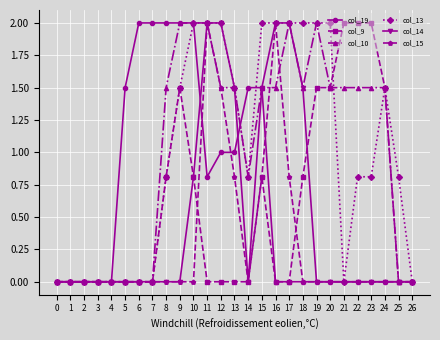

What is the total value across all series at 8?

5.1